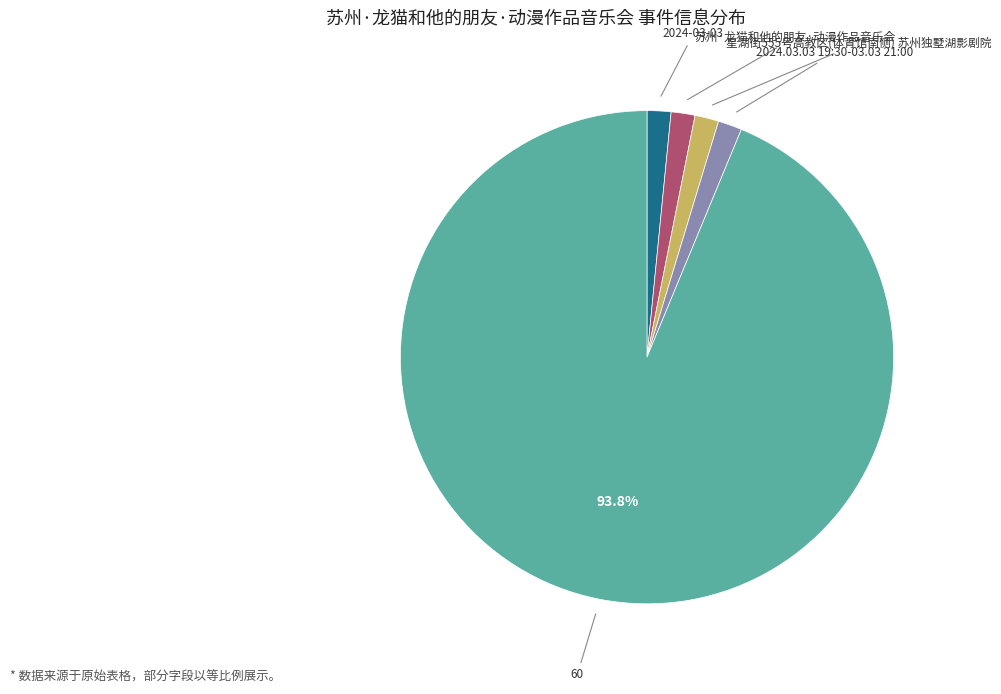

Is there any slice that represents more than half of the pie?

Yes